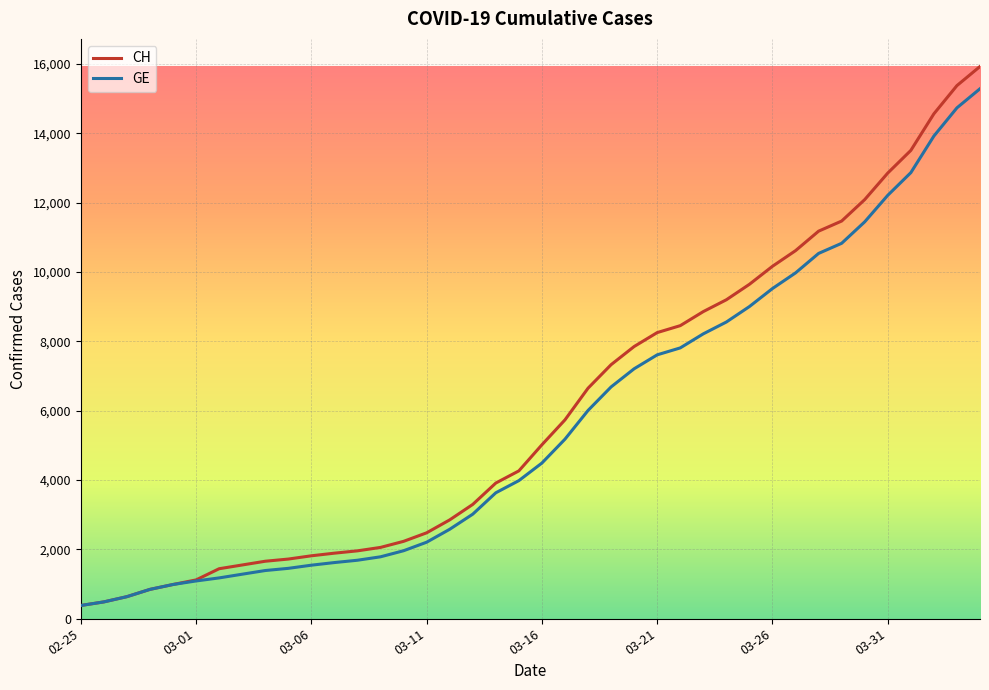

Which series has the largest range (max minus min)?

CH